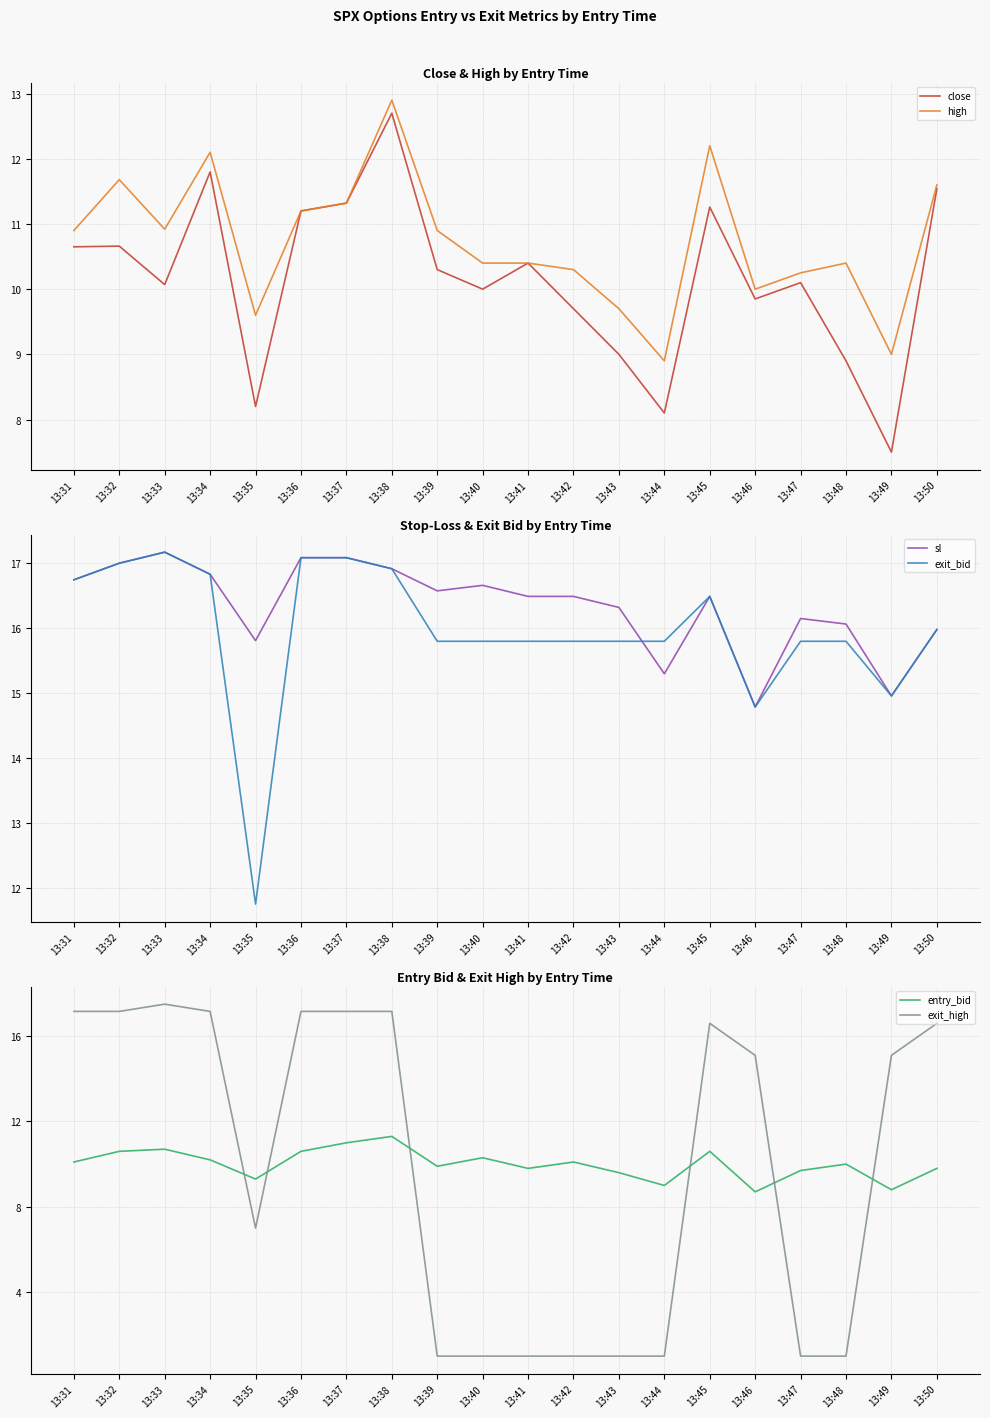

What is the average value of the entry_bid series?

10.0